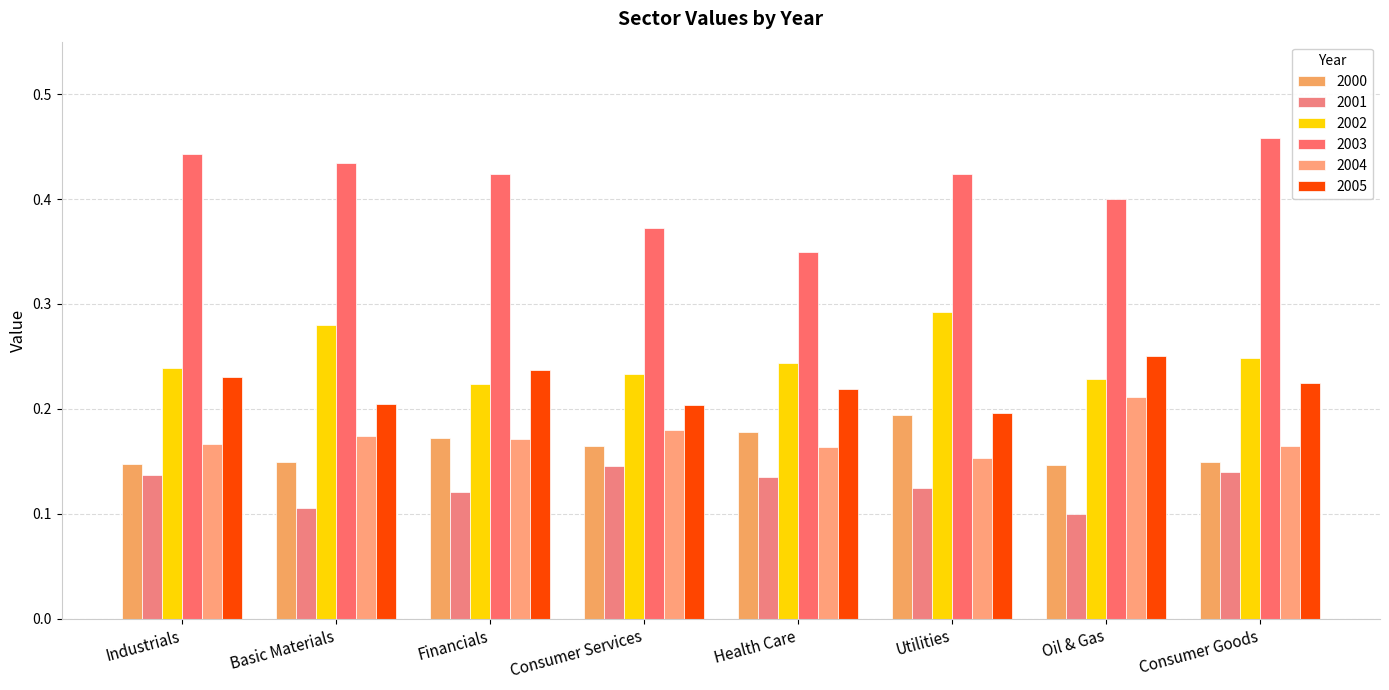

At which label does 2005 reach its peak?

Oil & Gas